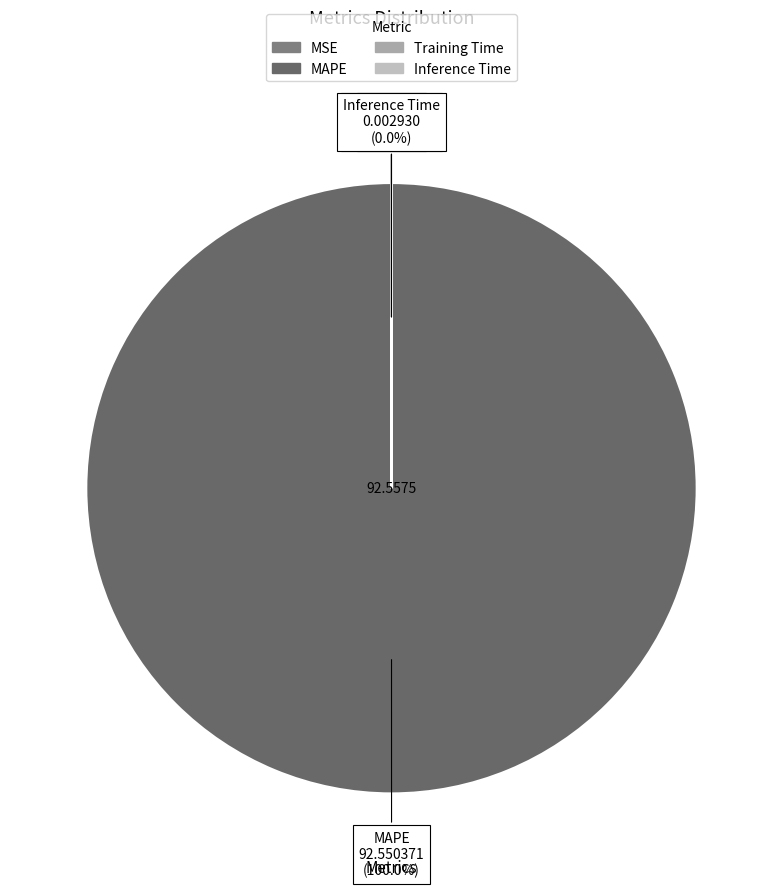

Is the sum of Training Time and MSE greater than half?

No